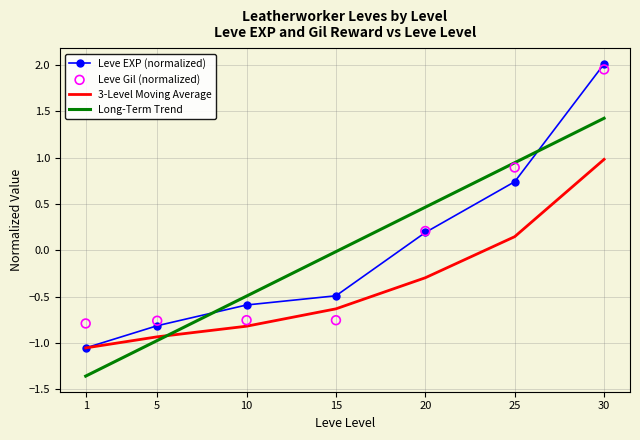

Which series contains the highest Y value?

Leve EXP (normalized)